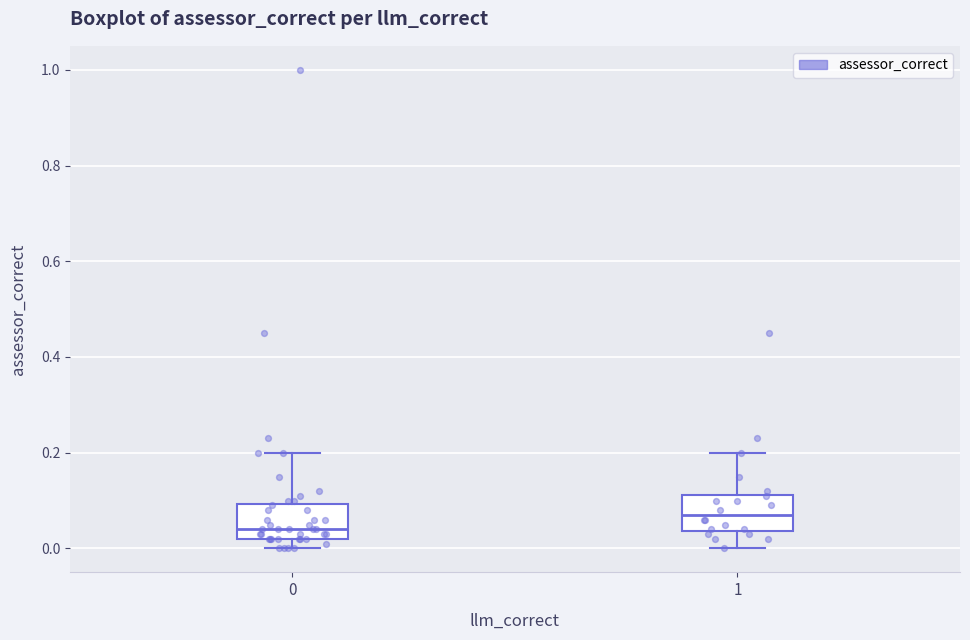

Which box has the lowest median line?

0